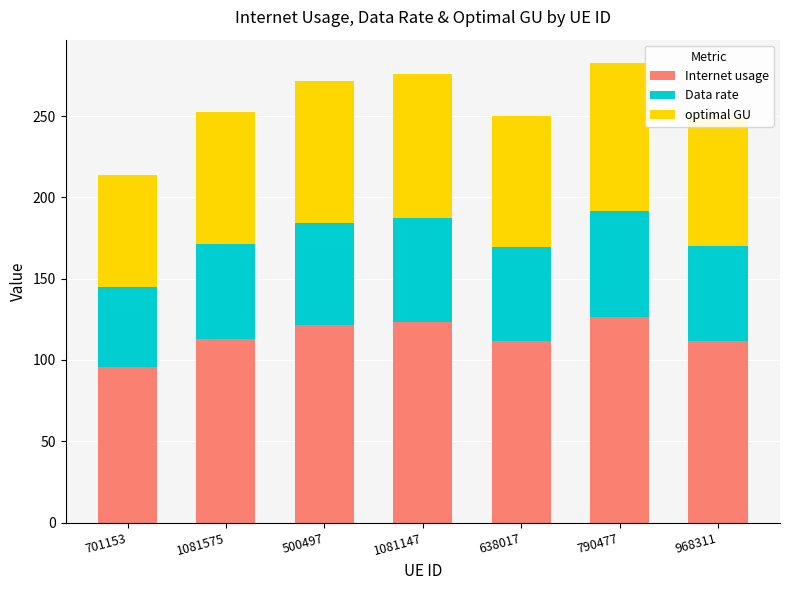

What is the difference between the second highest and minimum values in the Internet usage series?

27.9